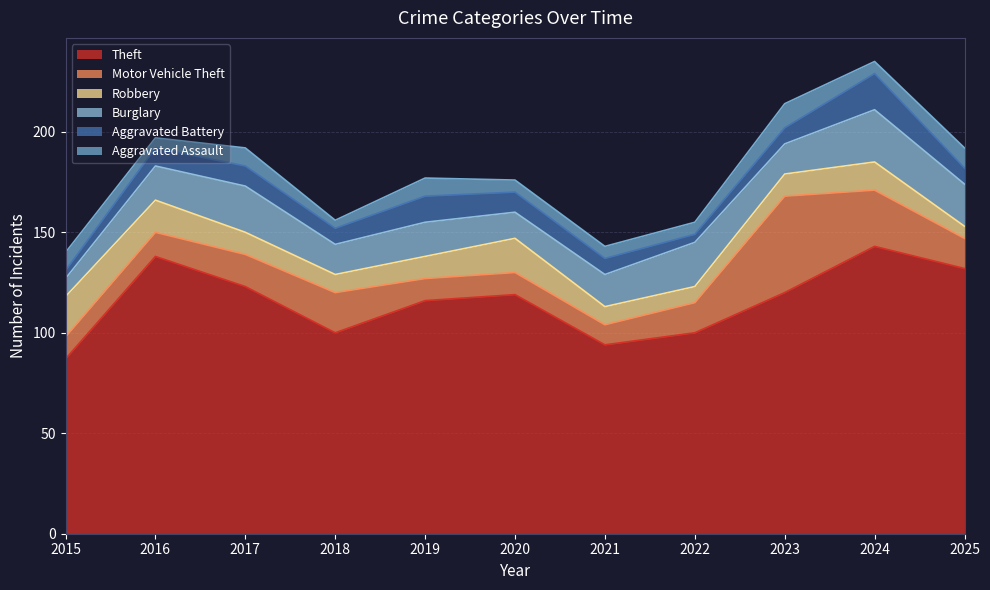

Reading right to left, what are all the values shown in this chart?

Theft: 2025=132	2024=143	2023=120	2022=100	2021=94	2020=119	2019=116	2018=100	2017=123	2016=138	2015=87
Motor Vehicle Theft: 2025=15	2024=28	2023=48	2022=15	2021=10	2020=11	2019=11	2018=20	2017=16	2016=12	2015=11
Robbery: 2025=6	2024=14	2023=11	2022=8	2021=9	2020=17	2019=11	2018=9	2017=11	2016=16	2015=20
Burglary: 2025=21	2024=26	2023=15	2022=22	2021=16	2020=13	2019=17	2018=15	2017=23	2016=17	2015=9
Aggravated Battery: 2025=8	2024=18	2023=8	2022=4	2021=8	2020=10	2019=13	2018=8	2017=10	2016=9	2015=4
Aggravated Assault: 2025=10	2024=6	2023=12	2022=6	2021=6	2020=6	2019=9	2018=4	2017=9	2016=5	2015=9